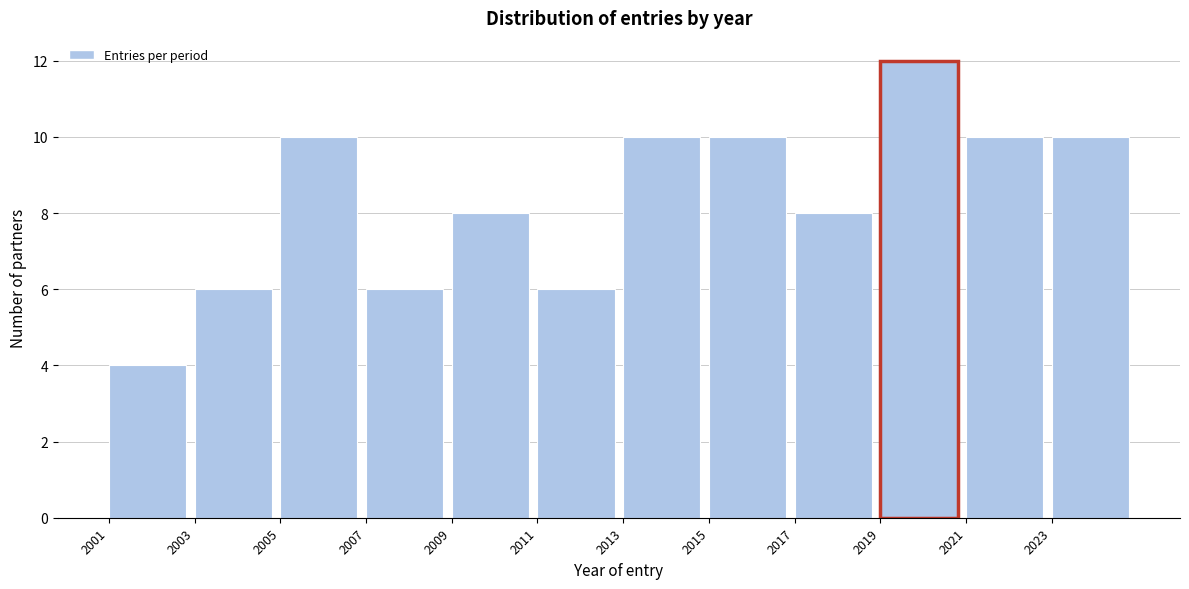

Over which range of the x-axis is the bar tallest?

2019 to 2021